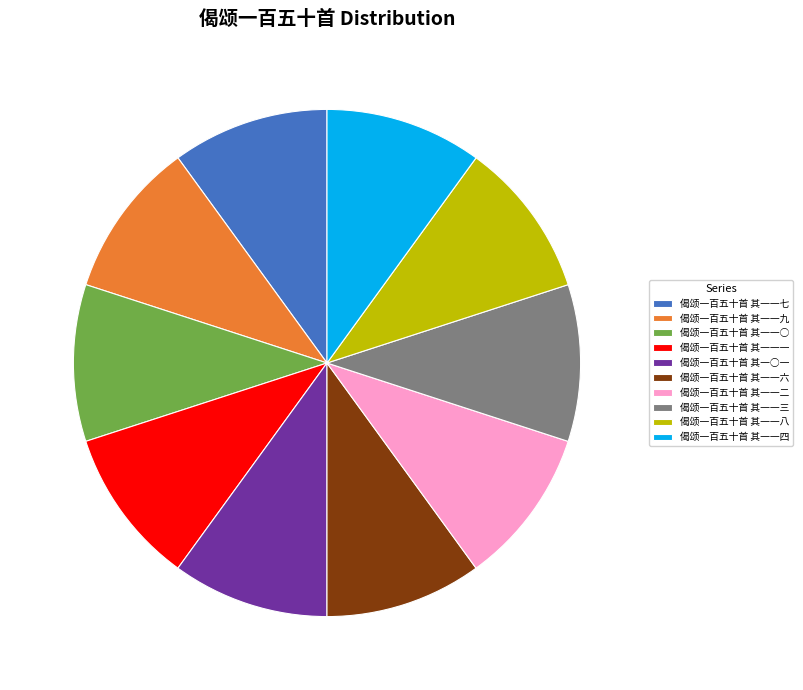

What is the ratio of the value at 偈颂一百五十首 其一一○ to the value at 偈颂一百五十首 其一○一?

1.0